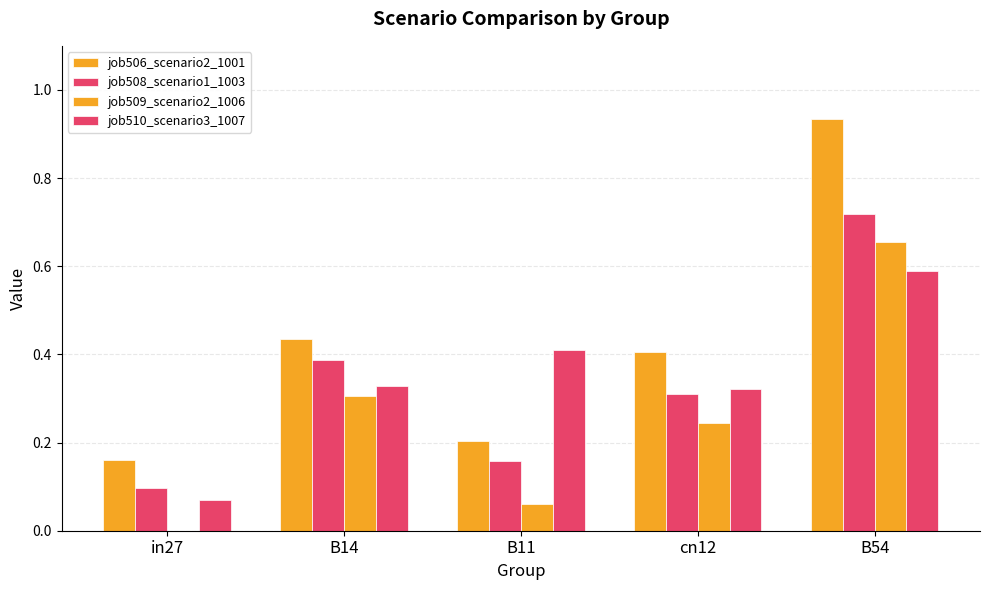

What is the lowest value of the job510_scenario3_1007 series?

0.1